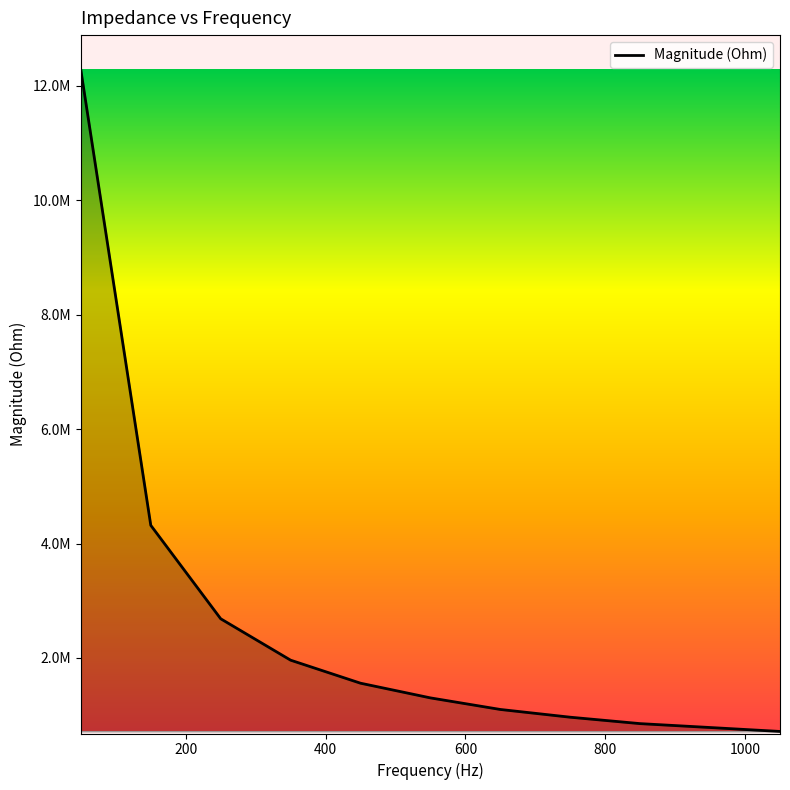

Reading left to right, transcribe all the data shown in this chart.

12271971.5	4318267.7	2685209.3	1961753.8	1559215.6	1302577.4	1100188.8	964827.6	852692.7	784775.7	715948.1